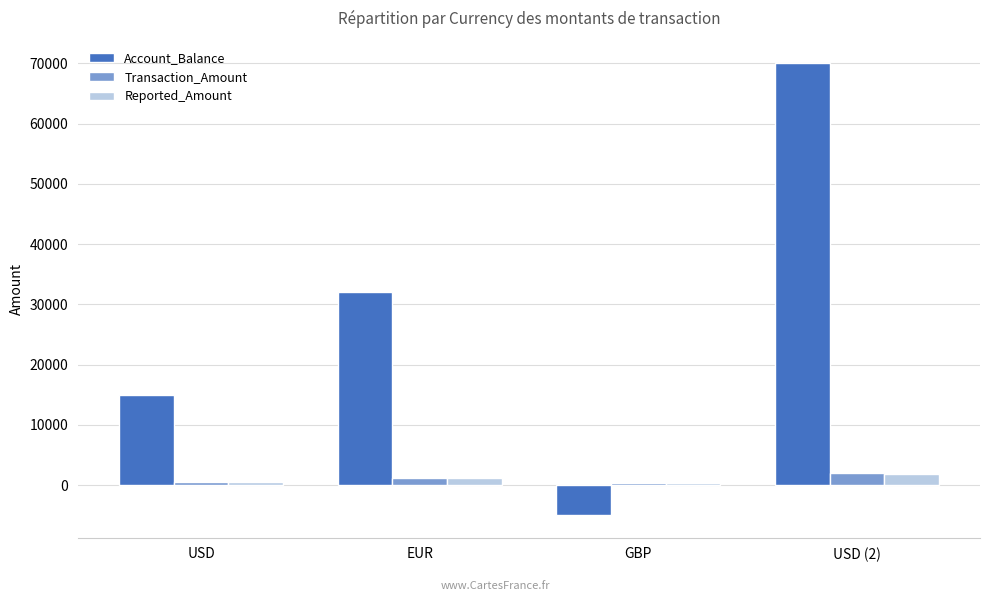

Which series has the largest range (max minus min)?

Account_Balance